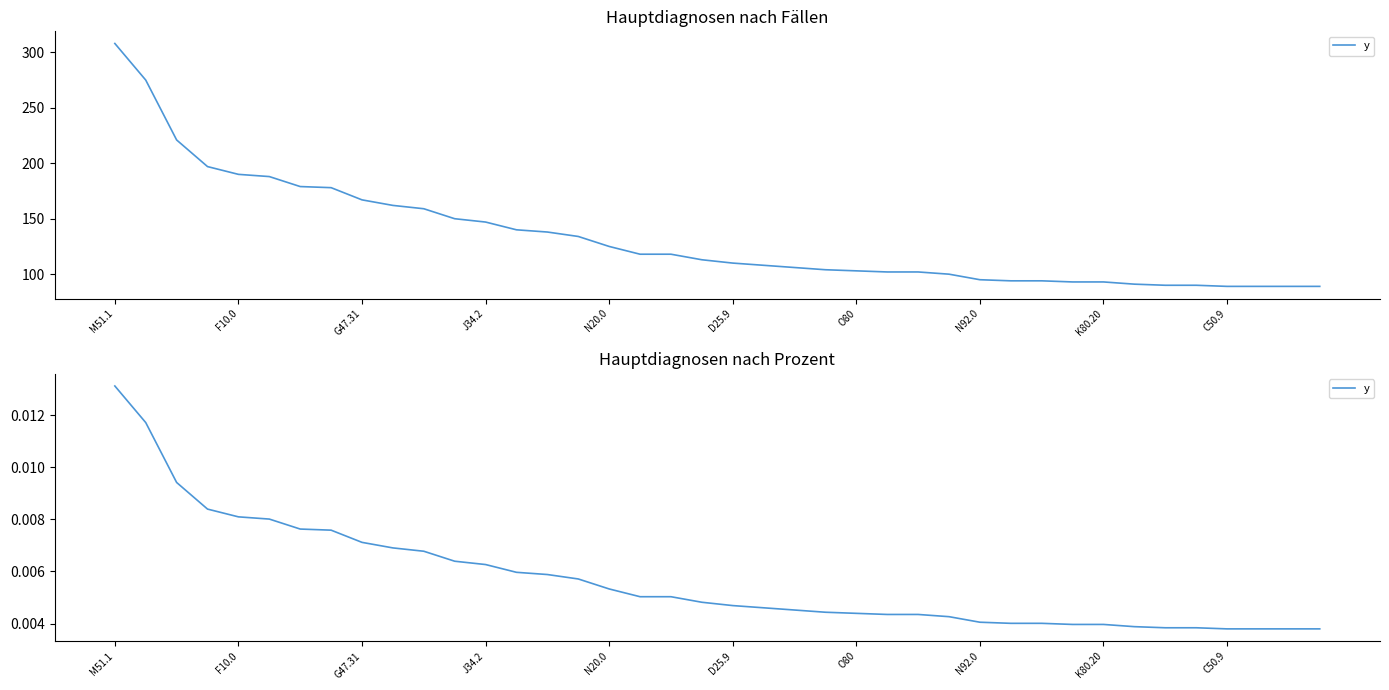

Which category has the highest value across all series?

M51.1